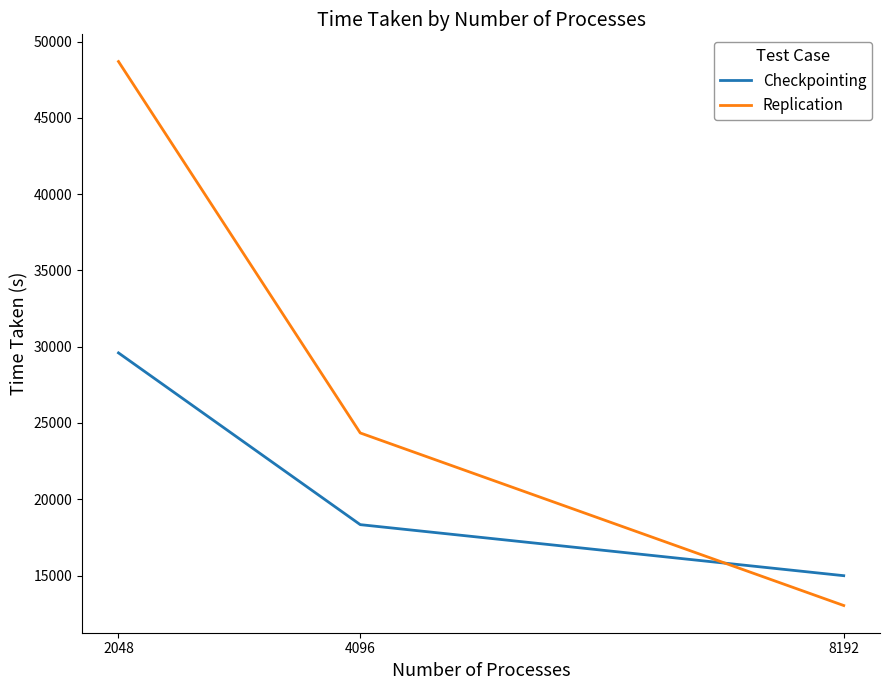

At which category does the chart reach its minimum across all series?

8192